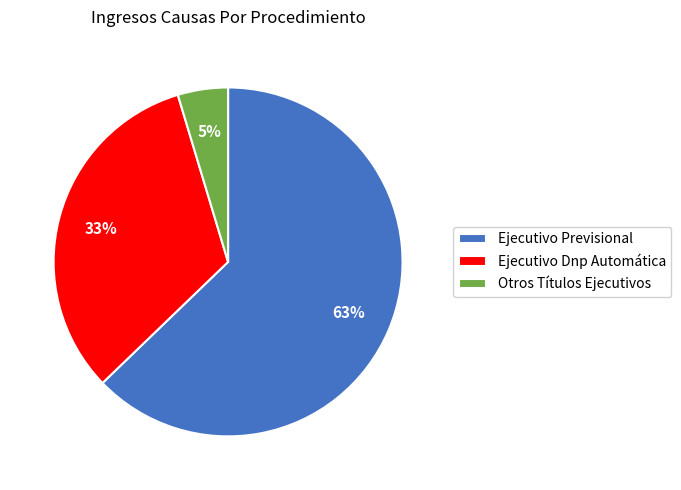

Which has a higher value, Otros Títulos Ejecutivos or Ejecutivo Previsional?

Ejecutivo Previsional